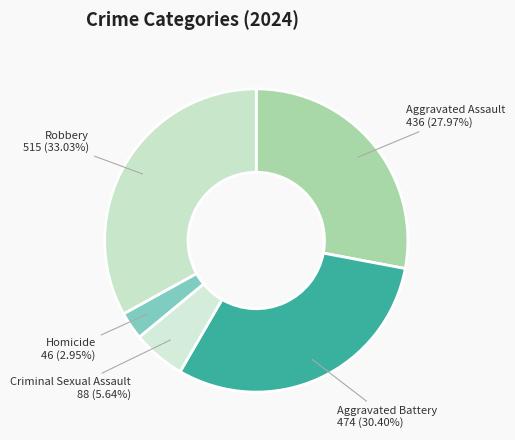

What is the largest slice in the pie chart?

Robbery